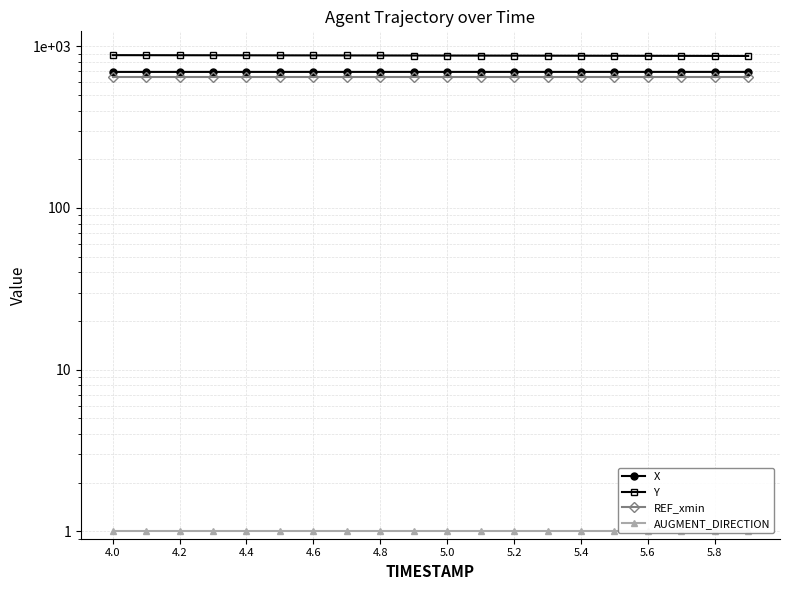

At which label does REF_xmin reach its peak?

4.0